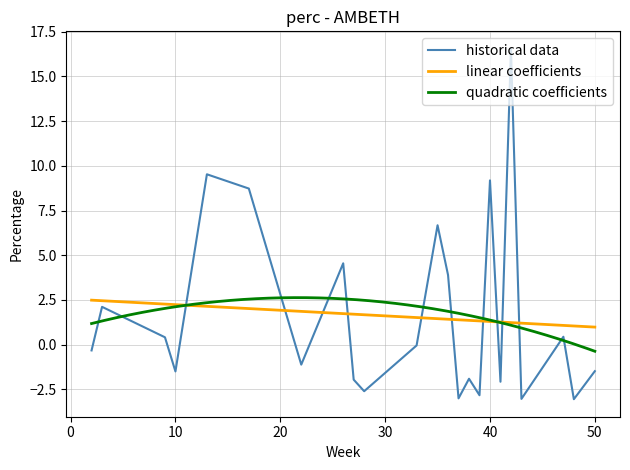

What is the value of the 32nd point from the left?

0.6